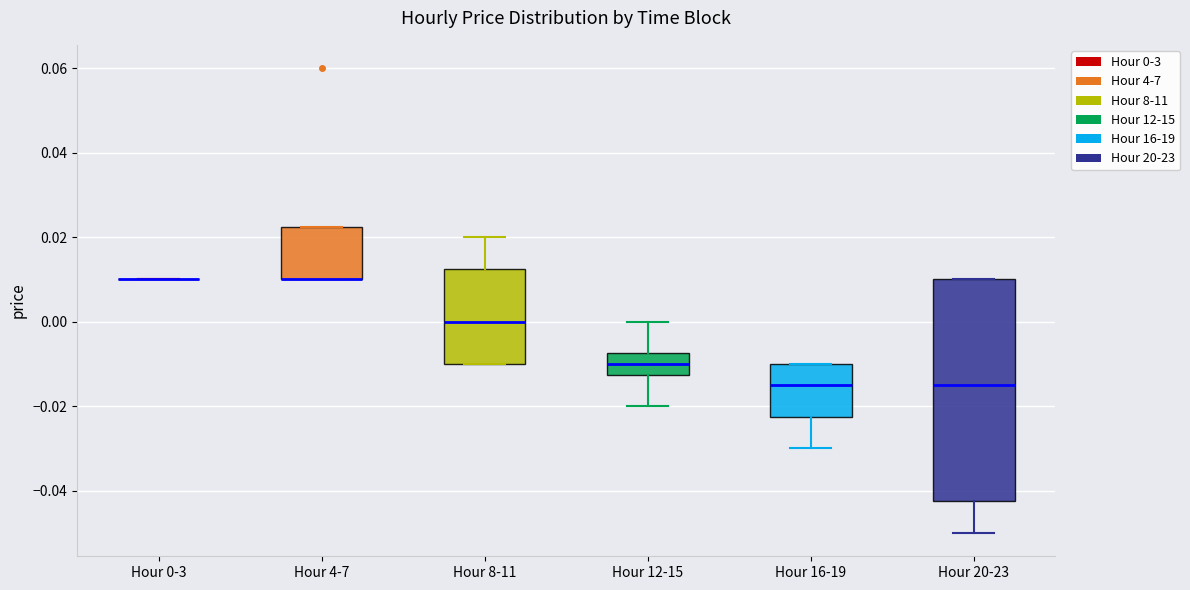

Which box is the tallest, from its lower edge to its upper edge?

Hour 20-23